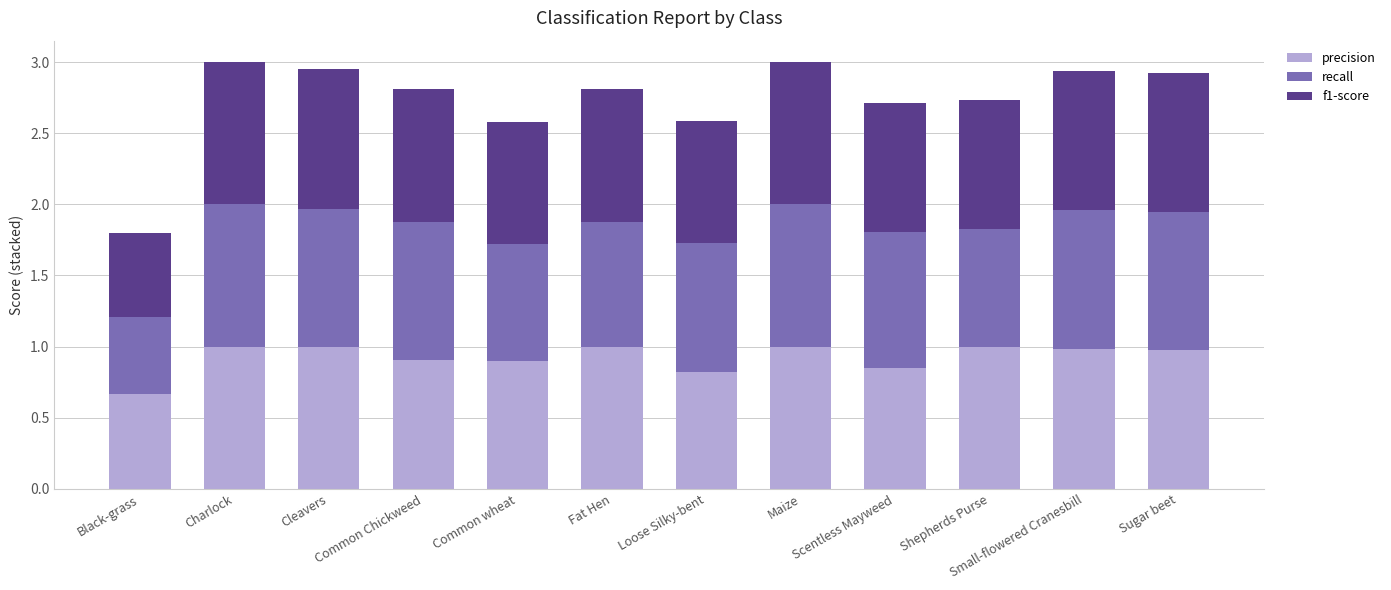

Does the chart contain any negative values?

No